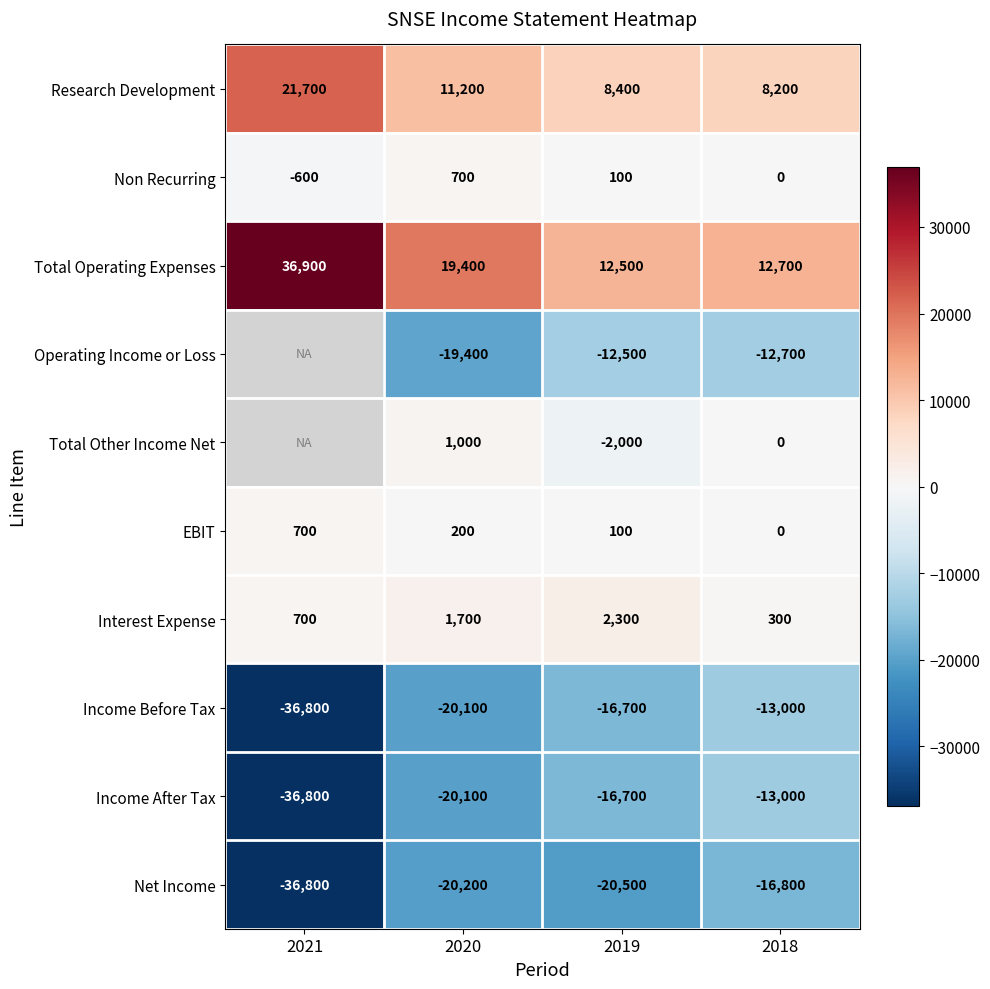

Rank the categories by Net Income value from lowest to highest.

2021, 2019, 2020, 2018